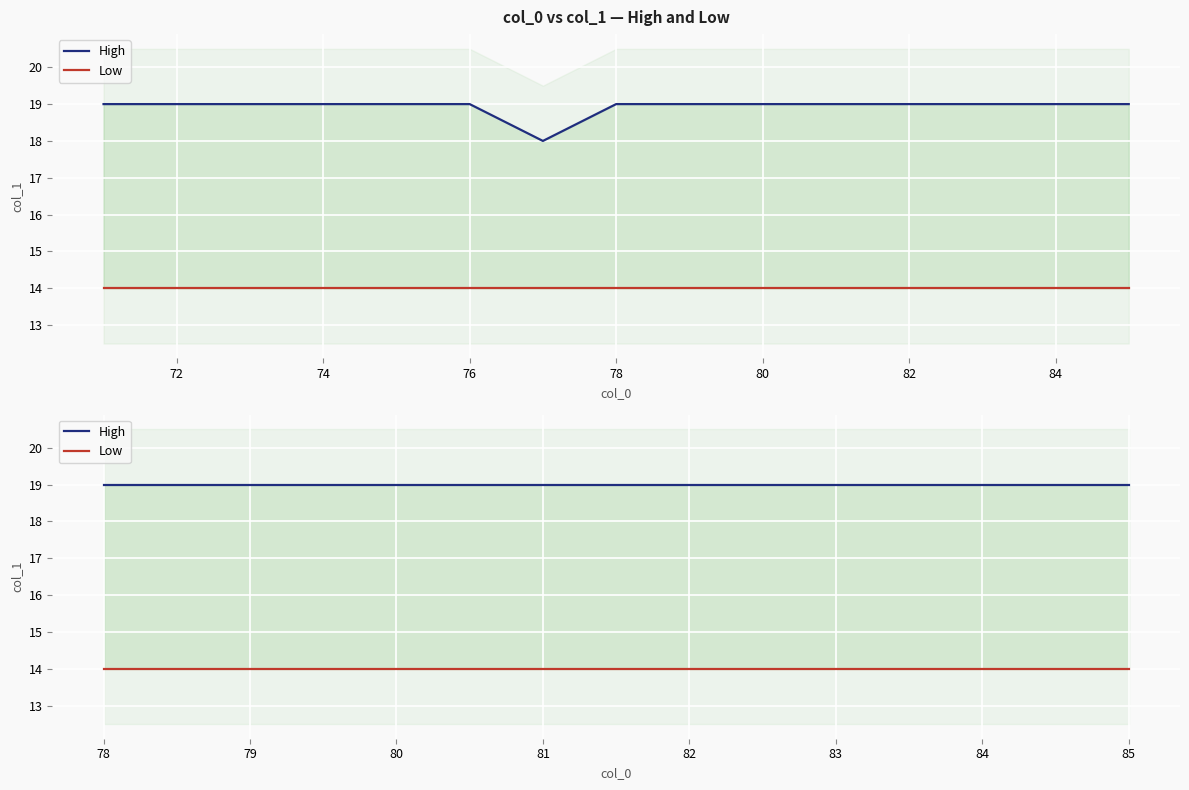

True or false: Low and High intersect in this chart.

False